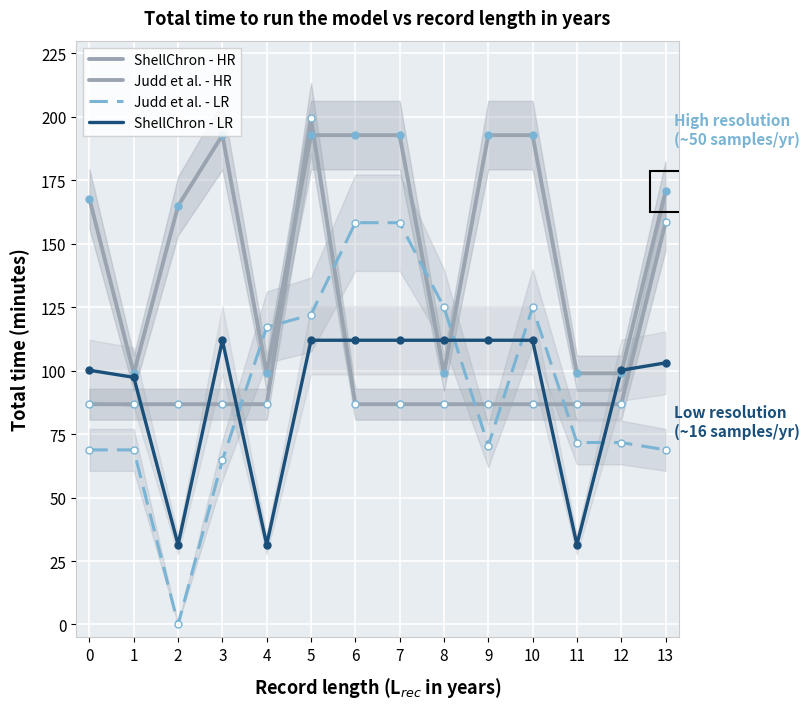

How many lines are shown in the chart?

4